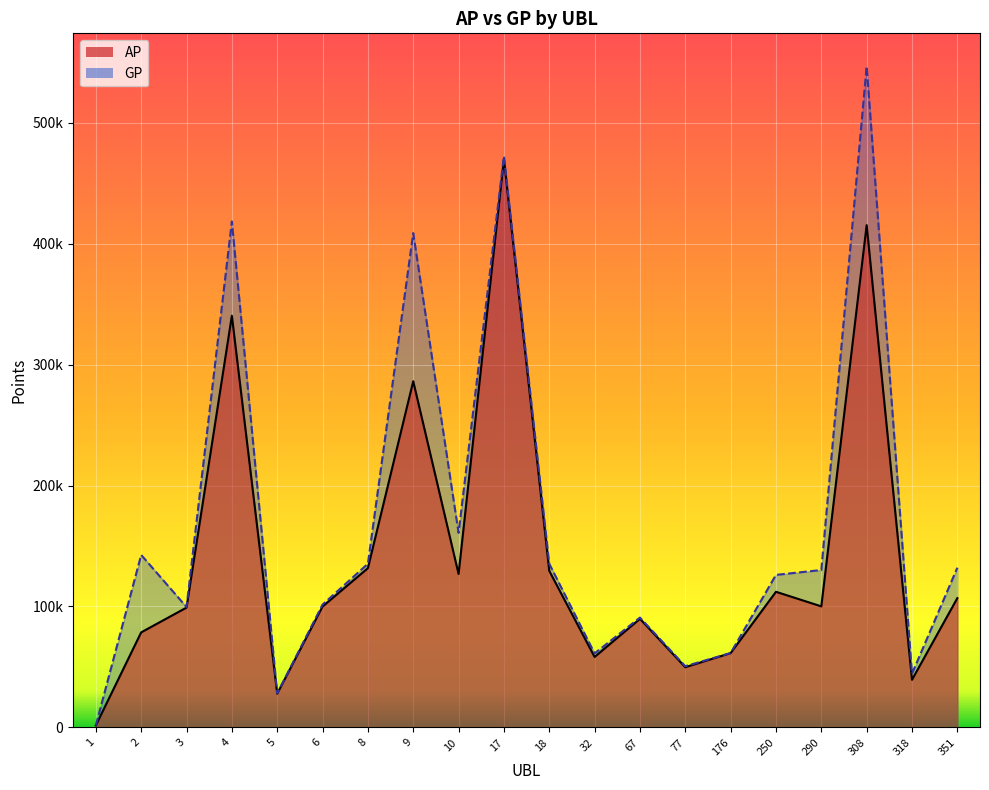

What is the difference between the maximum and second lowest values in the GP series?

518248